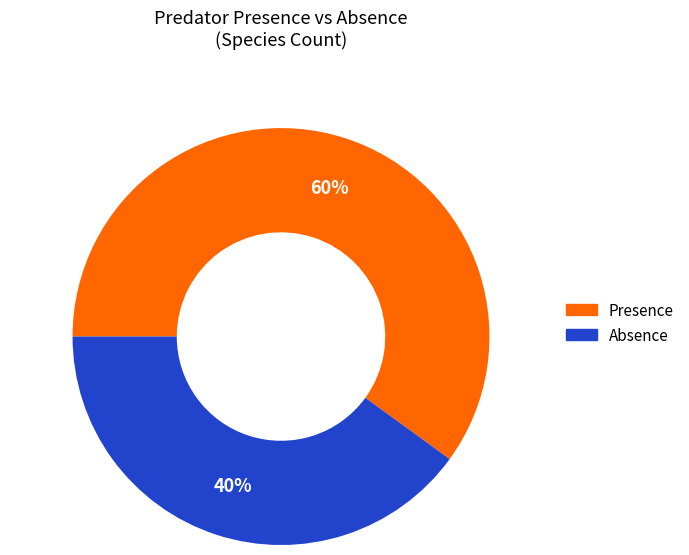

Which has a higher value, Absence or Presence?

Presence